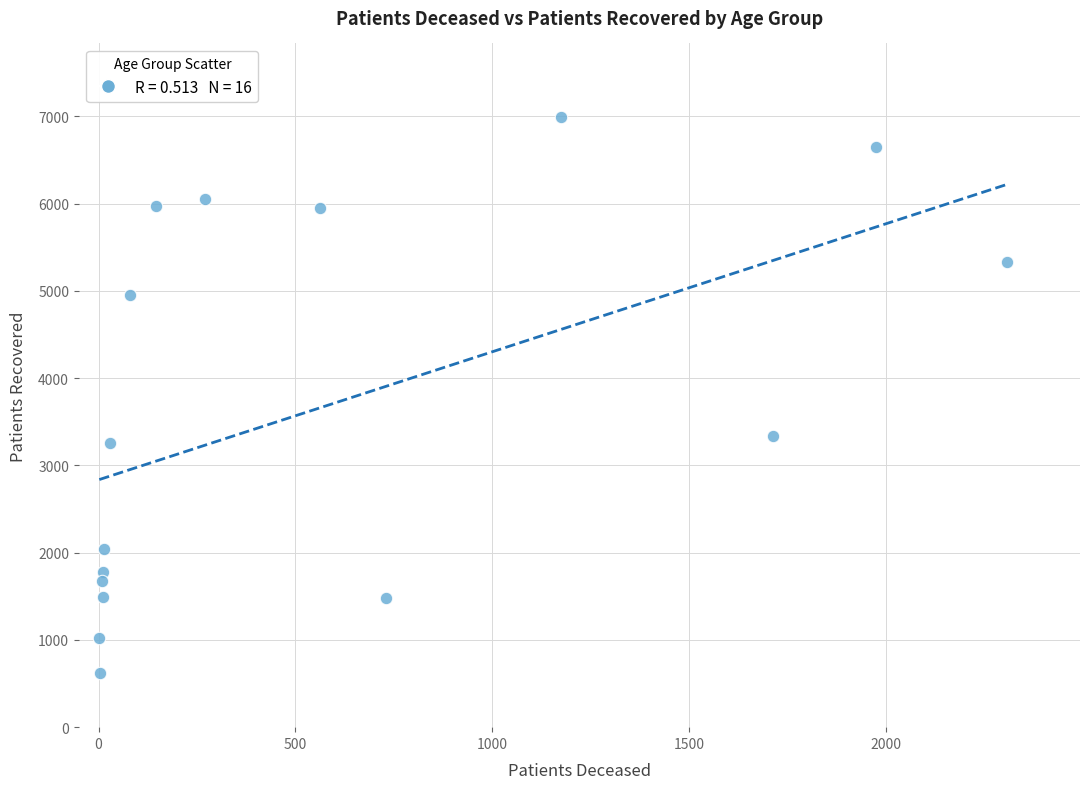

What is the range of Y values (max minus min)?

6378